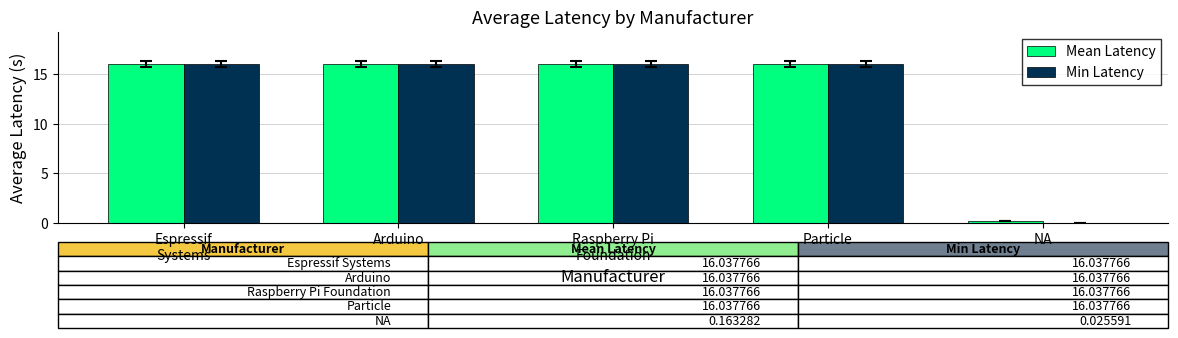

Where does the Mean Latency series first go above 16?

Espressif
Systems